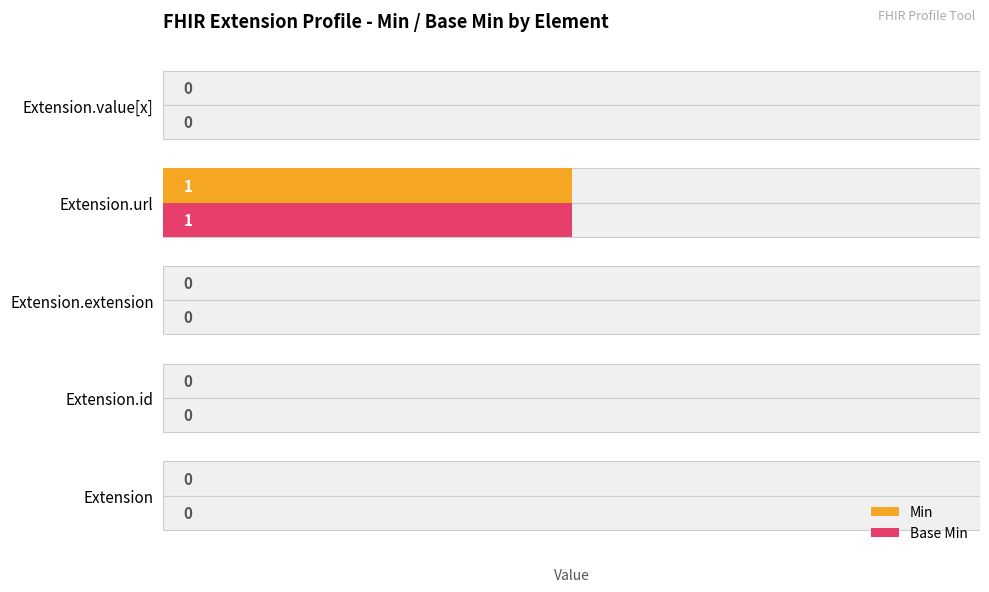

Count the Base Min values in the range 0 to 1.

5